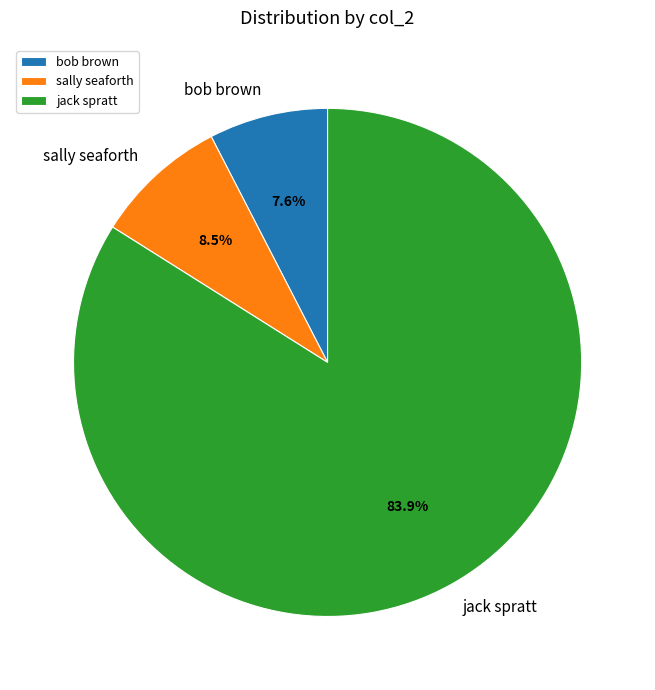

Count the number of slices in the pie.

3